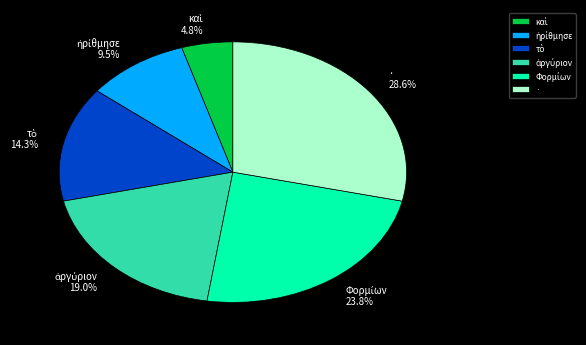

How many segments does this pie chart have?

6